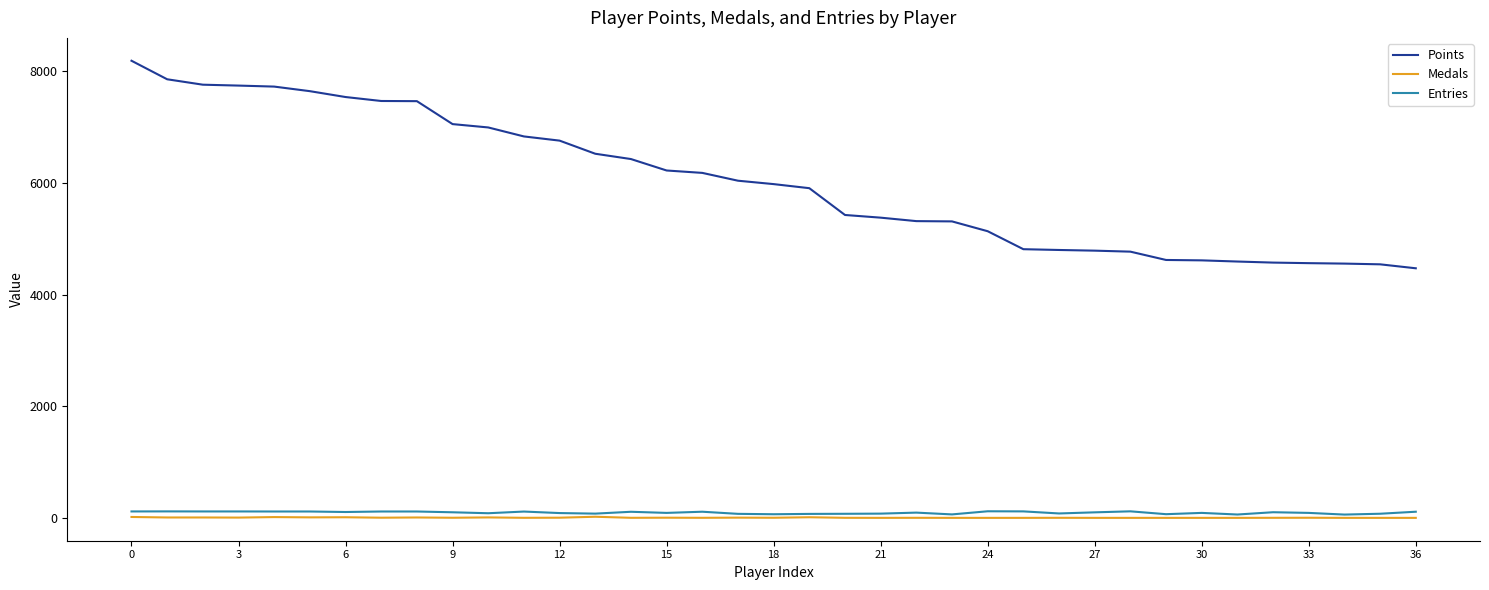

How many lines are shown in the chart?

3